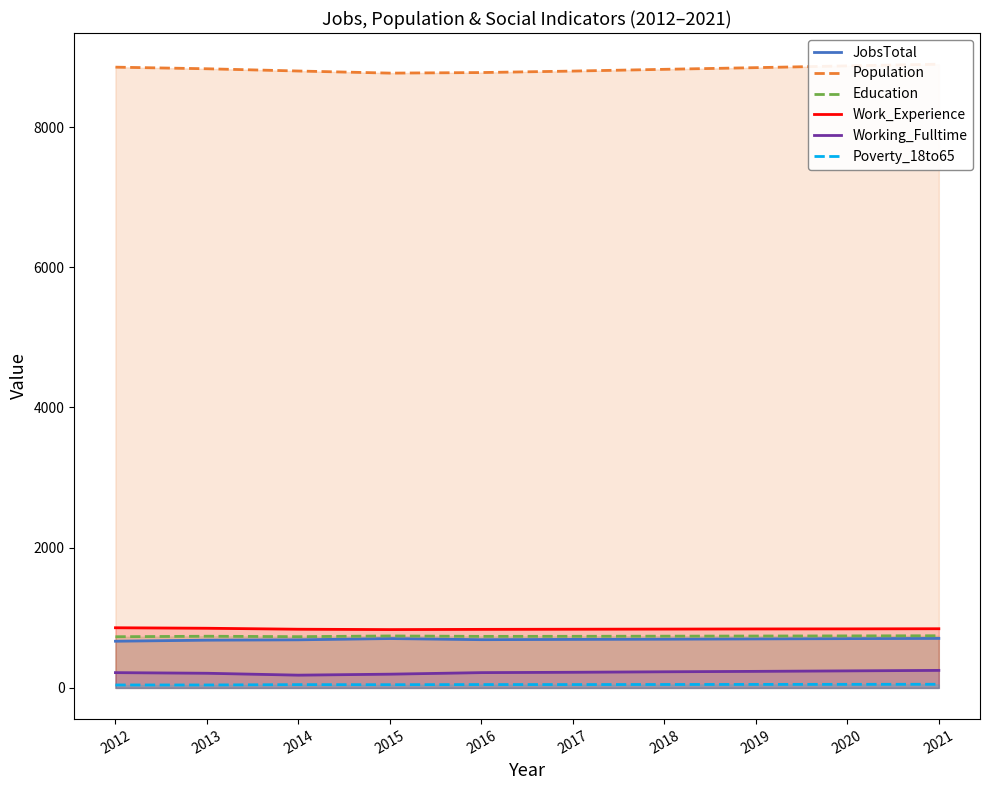

How many series are shown in this chart?

6